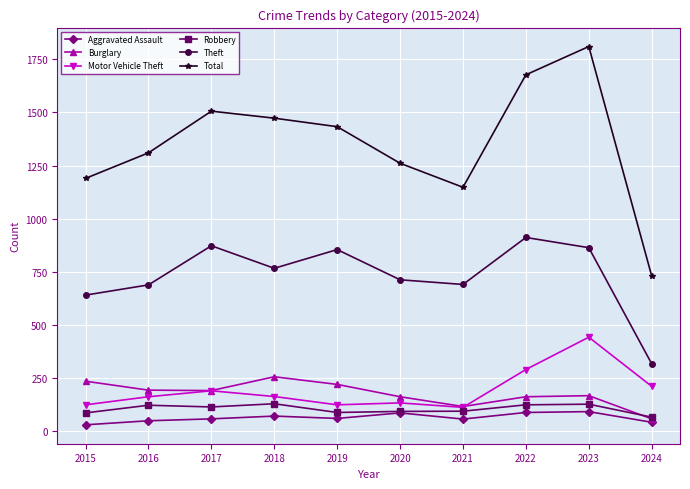

Where does the Aggravated Assault series first go above 61?

2018